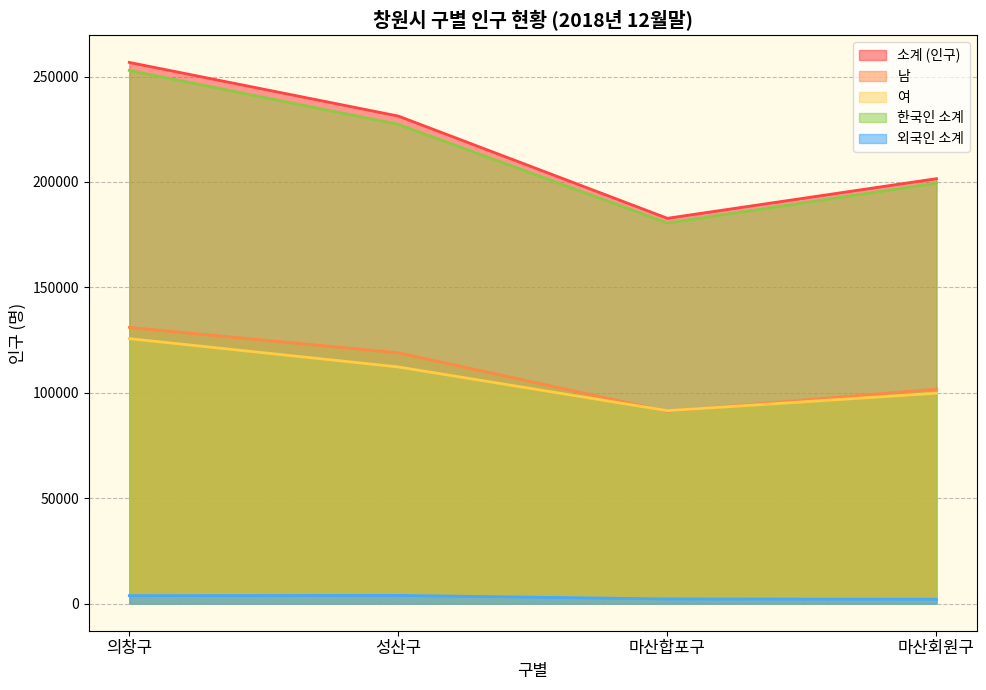

At which label is 소계 (인구) closest to 219737?

성산구